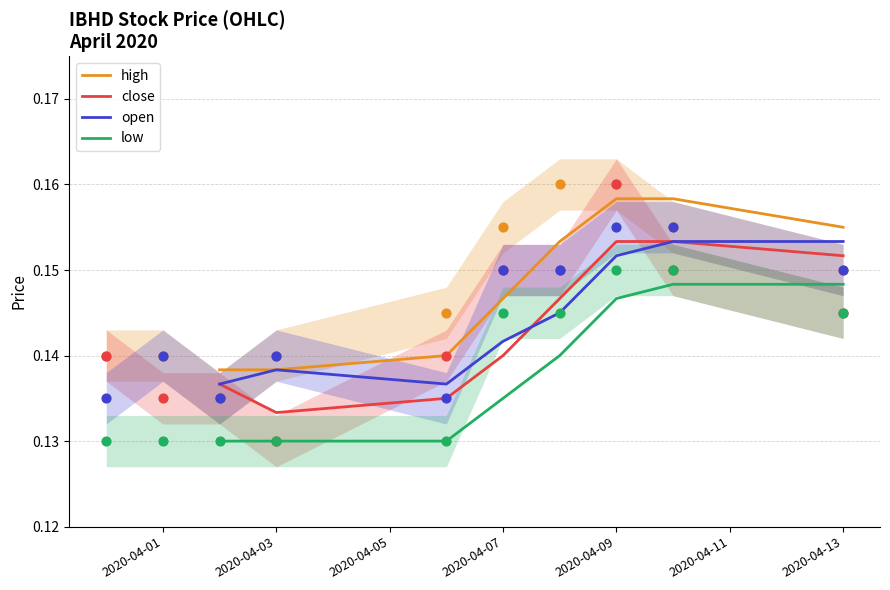

Which series has the largest total across all categories?

high